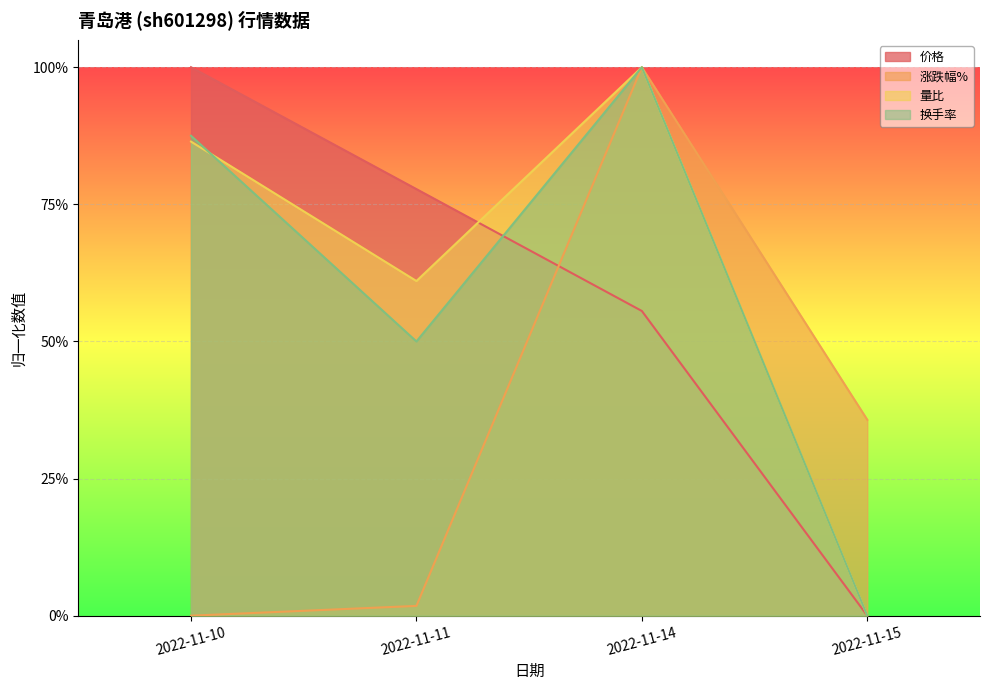

What is the difference between the highest and lowest values at 2022-11-11?

0.8